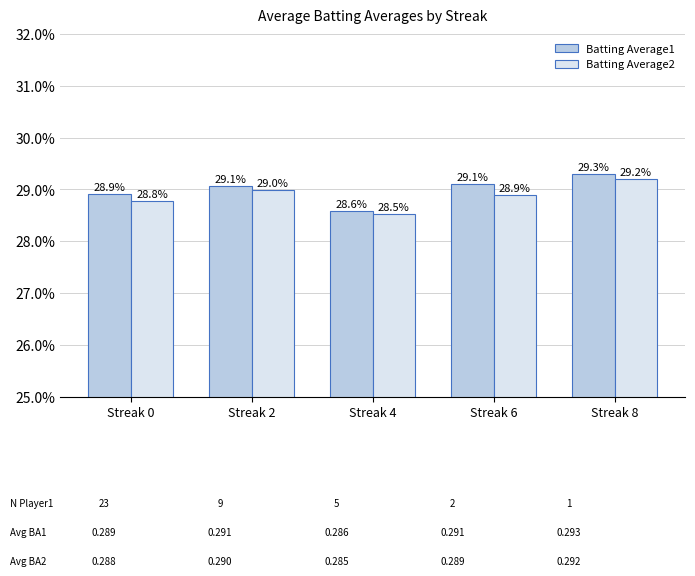

Are the bars grouped side by side (vs. stacked)?

Yes